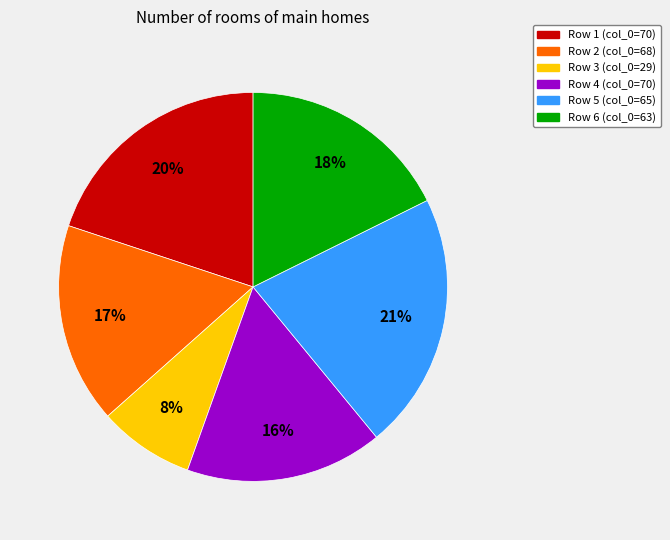

Combined, do Row 4 (col_0=70) and Row 1 (col_0=70) account for over 50%?

No